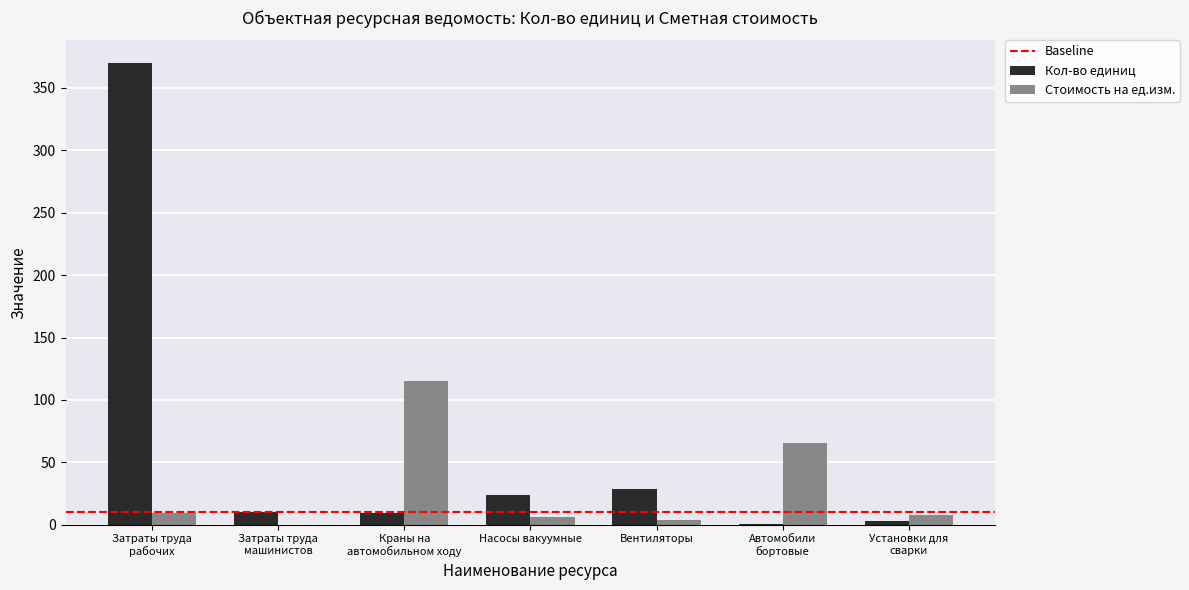

At which label does Стоимость на ед.изм. reach its peak?

Краны на
автомобильном ходу